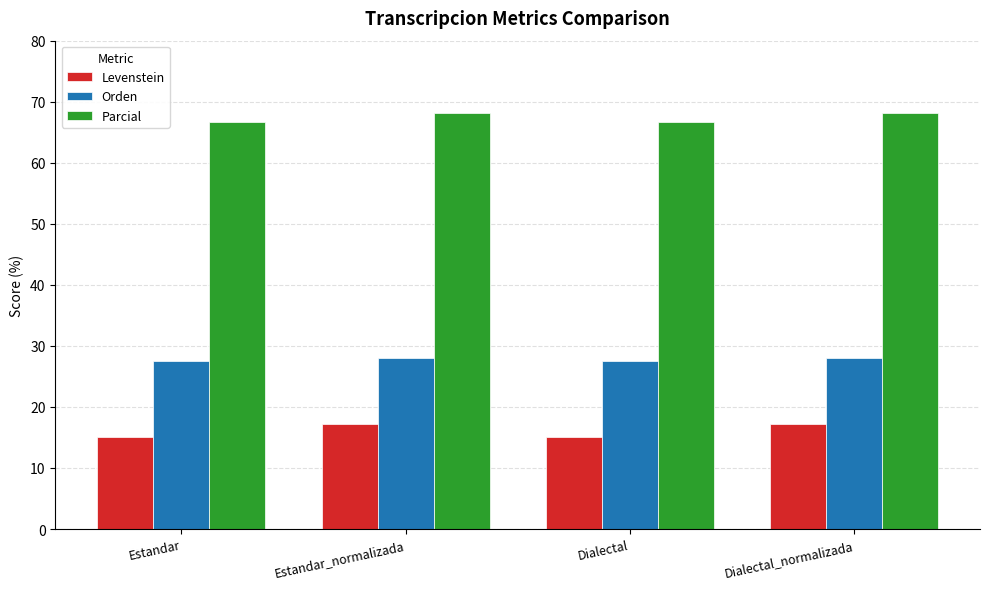

Reading left to right, list all the values displayed in this chart.

Levenstein: Estandar=15.0	Estandar_normalizada=17.3	Dialectal=15.0	Dialectal_normalizada=17.3
Orden: Estandar=27.6	Estandar_normalizada=28.1	Dialectal=27.6	Dialectal_normalizada=28.1
Parcial: Estandar=66.7	Estandar_normalizada=68.2	Dialectal=66.7	Dialectal_normalizada=68.2